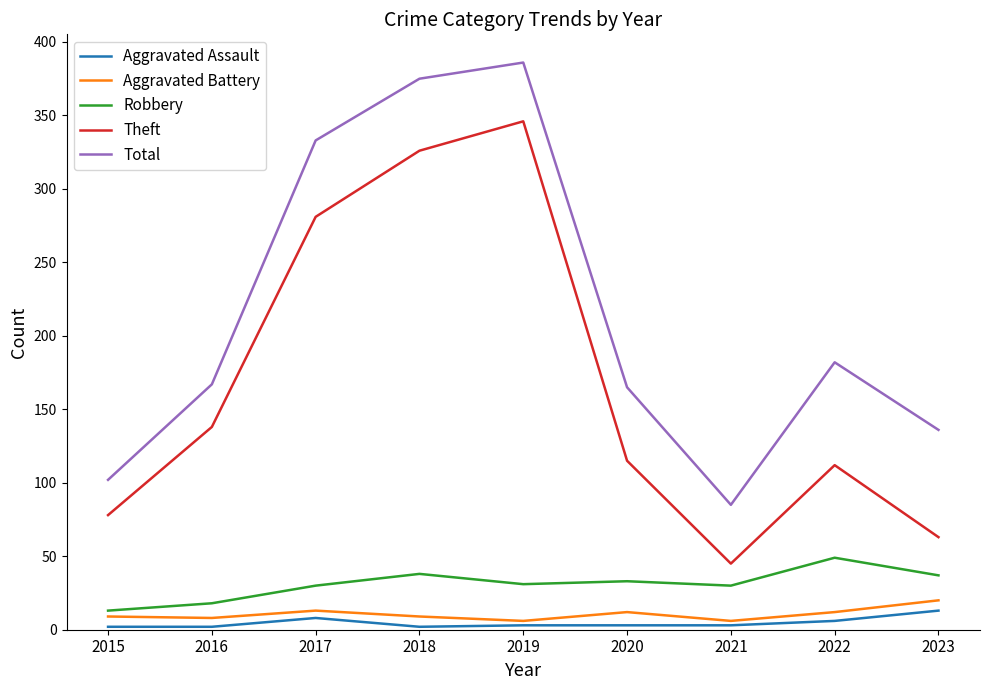

How many lines are shown in the chart?

5